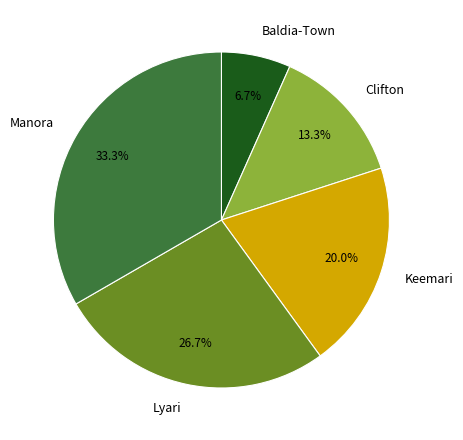

How many slices are in this pie chart?

5